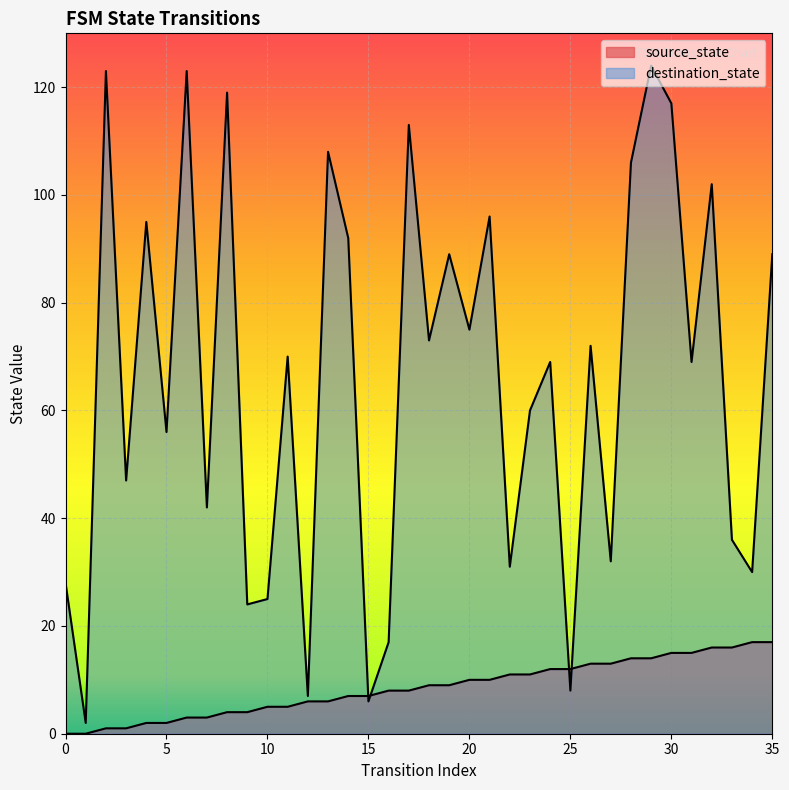

How many lines are shown in the chart?

2